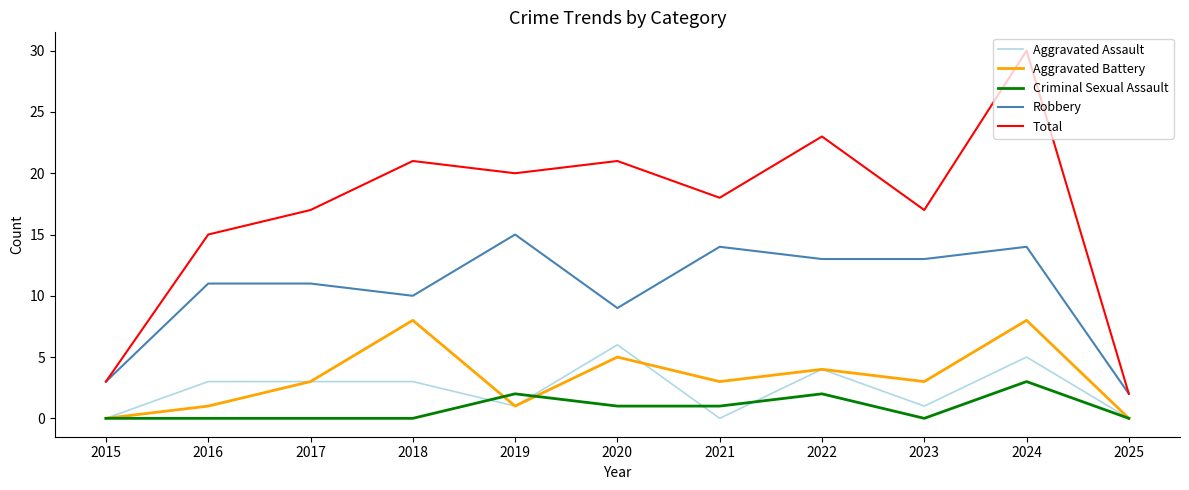

Which series has the widest spread of values?

Total